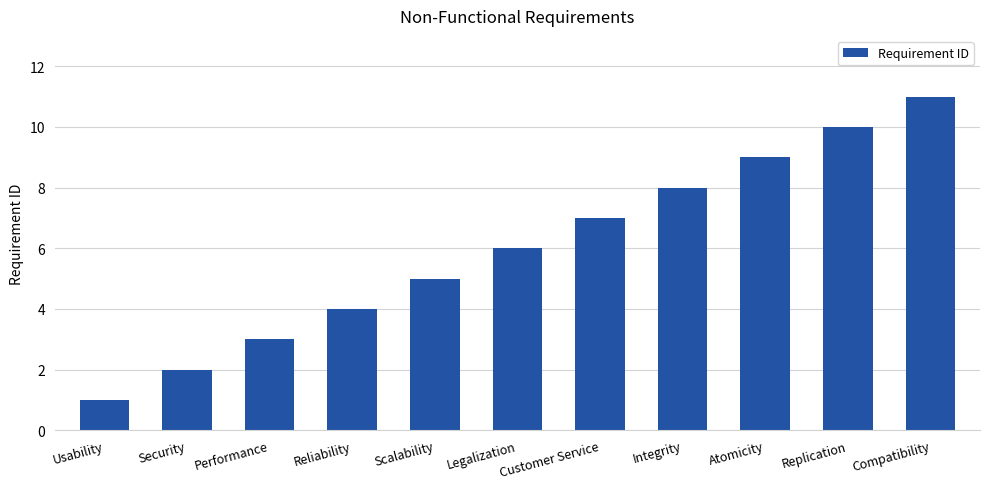

How many bars are there in total?

11